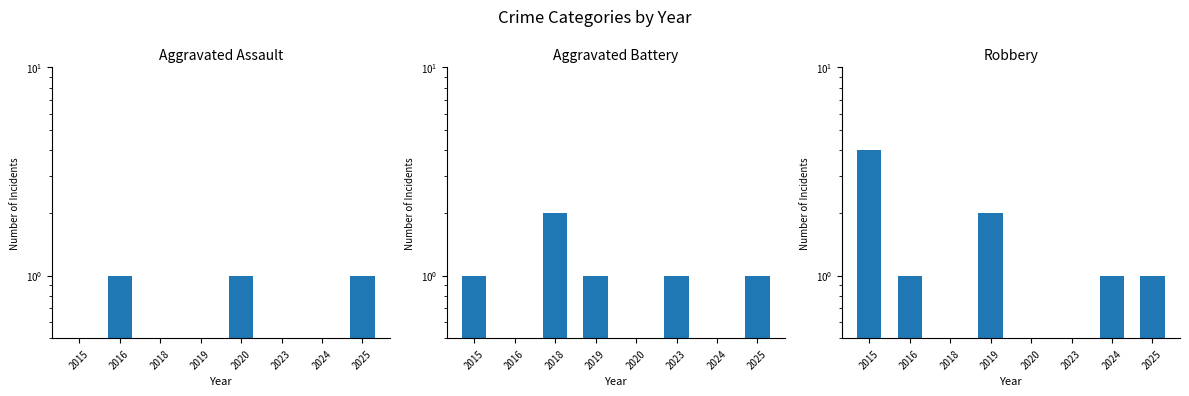

Between 2016 and 2024, which is larger?

2016